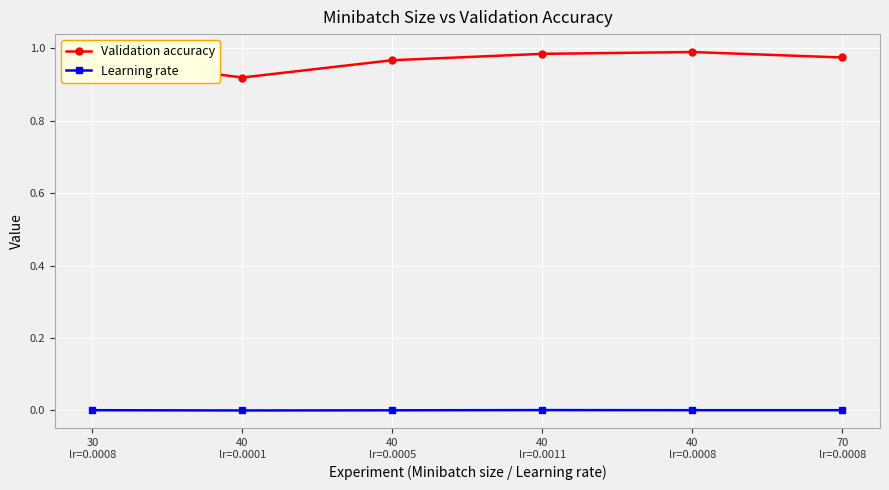

Count the number of categories in the chart.

6